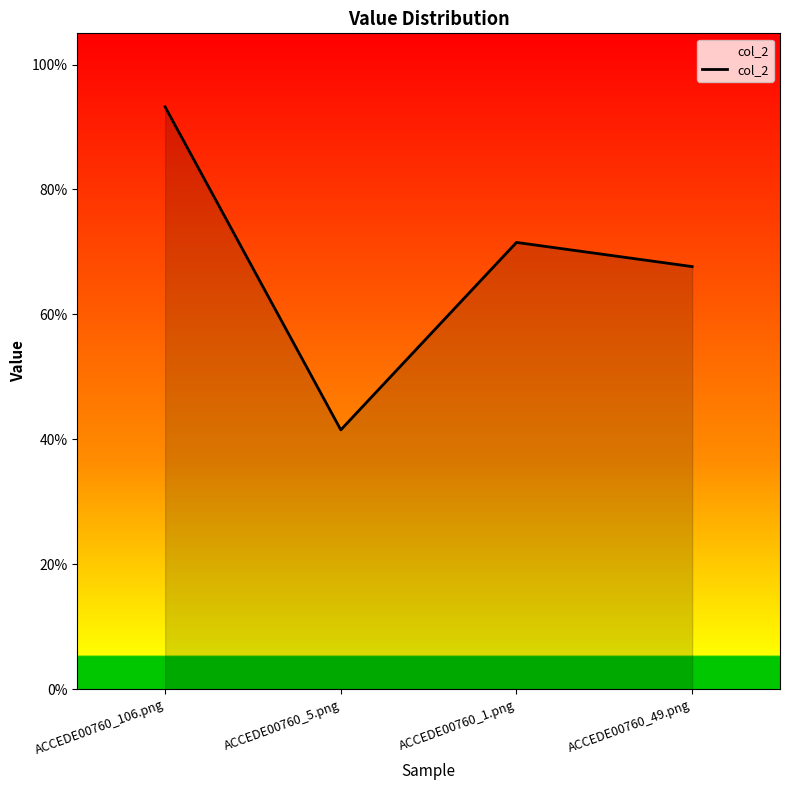

How many interior local valleys (lower than both neighbors) does the data have?

1